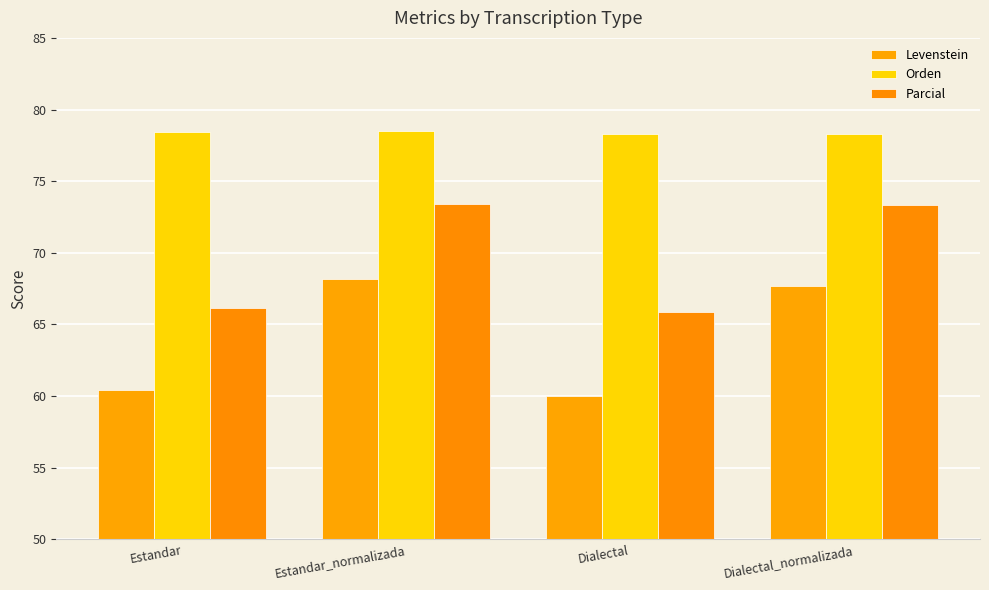

Where does the Parcial series first go above 73?

Estandar_normalizada